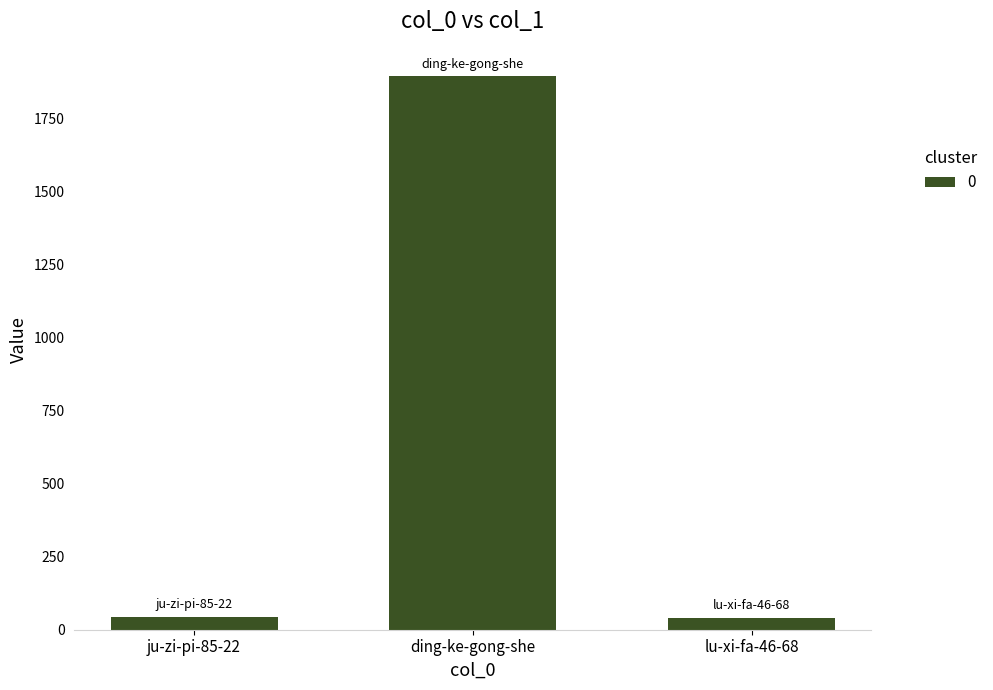

Where is the data nearest to the value 966?

ju-zi-pi-85-22